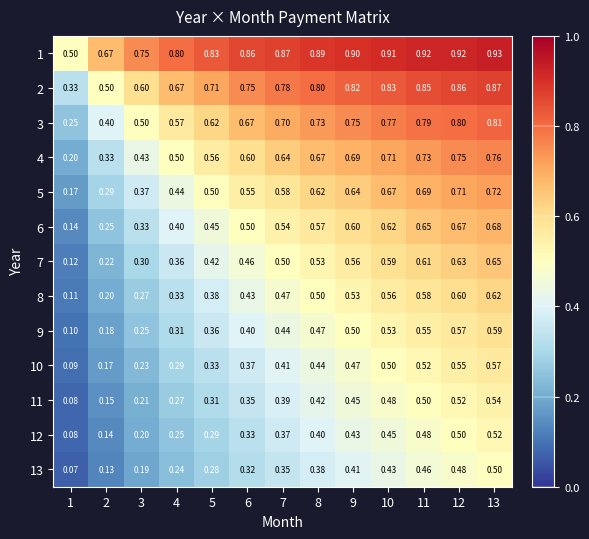

Is the value of 2 at 13 greater than the value of 1 at 12?

No